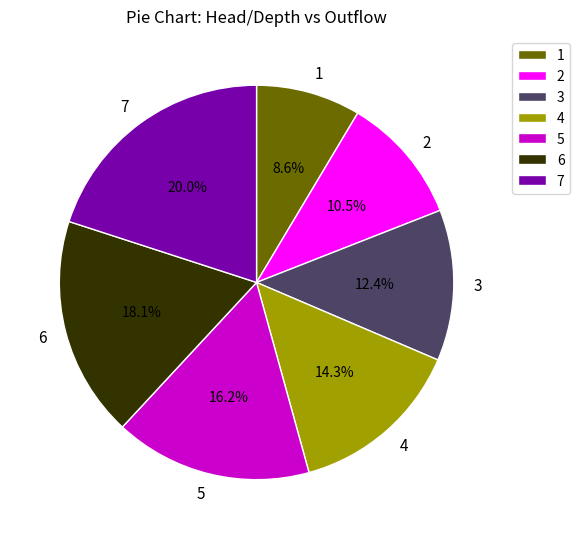

Is there a majority slice in this chart?

No